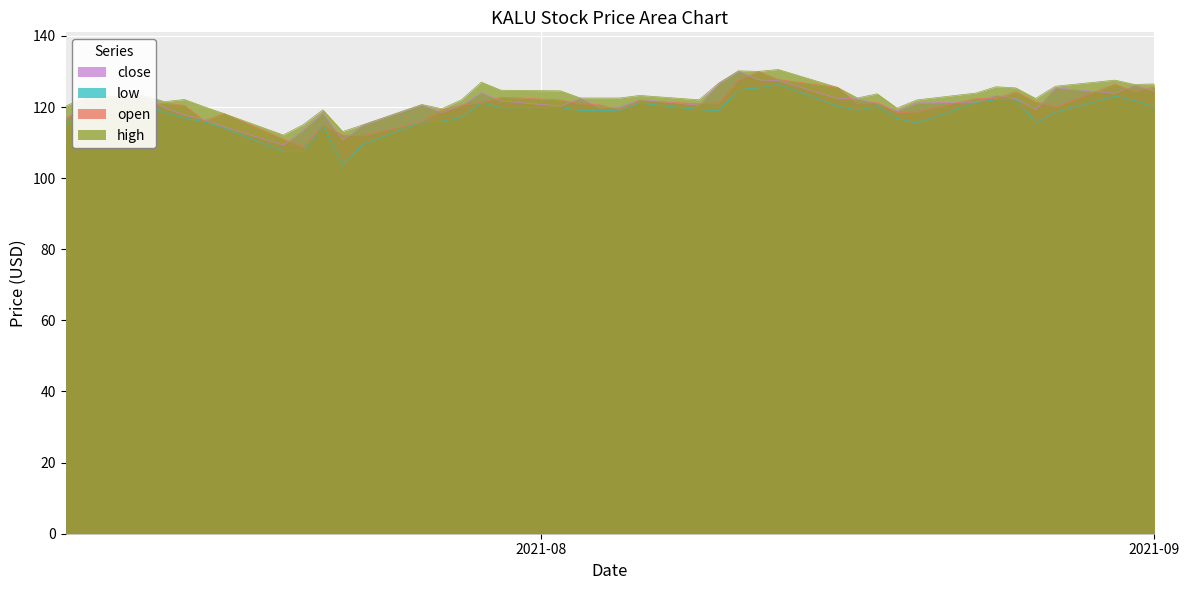

What is the smallest value displayed?

103.6